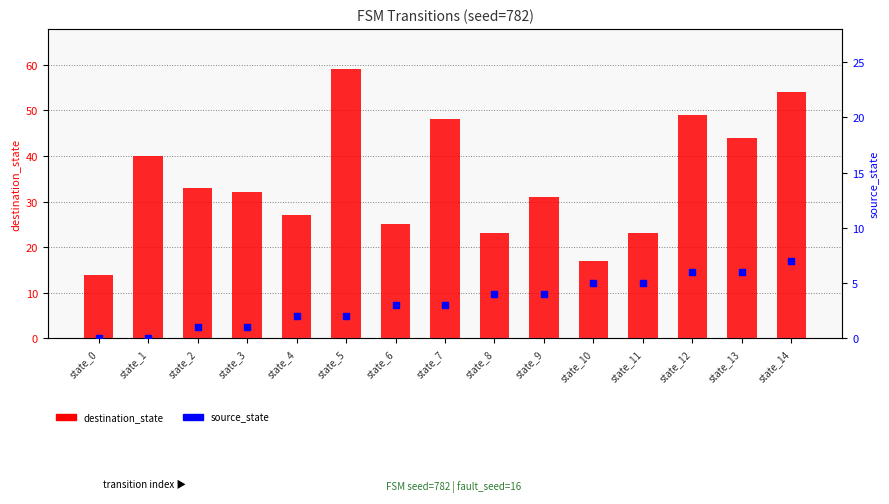

Which series reaches the minimum Y coordinate?

source_state